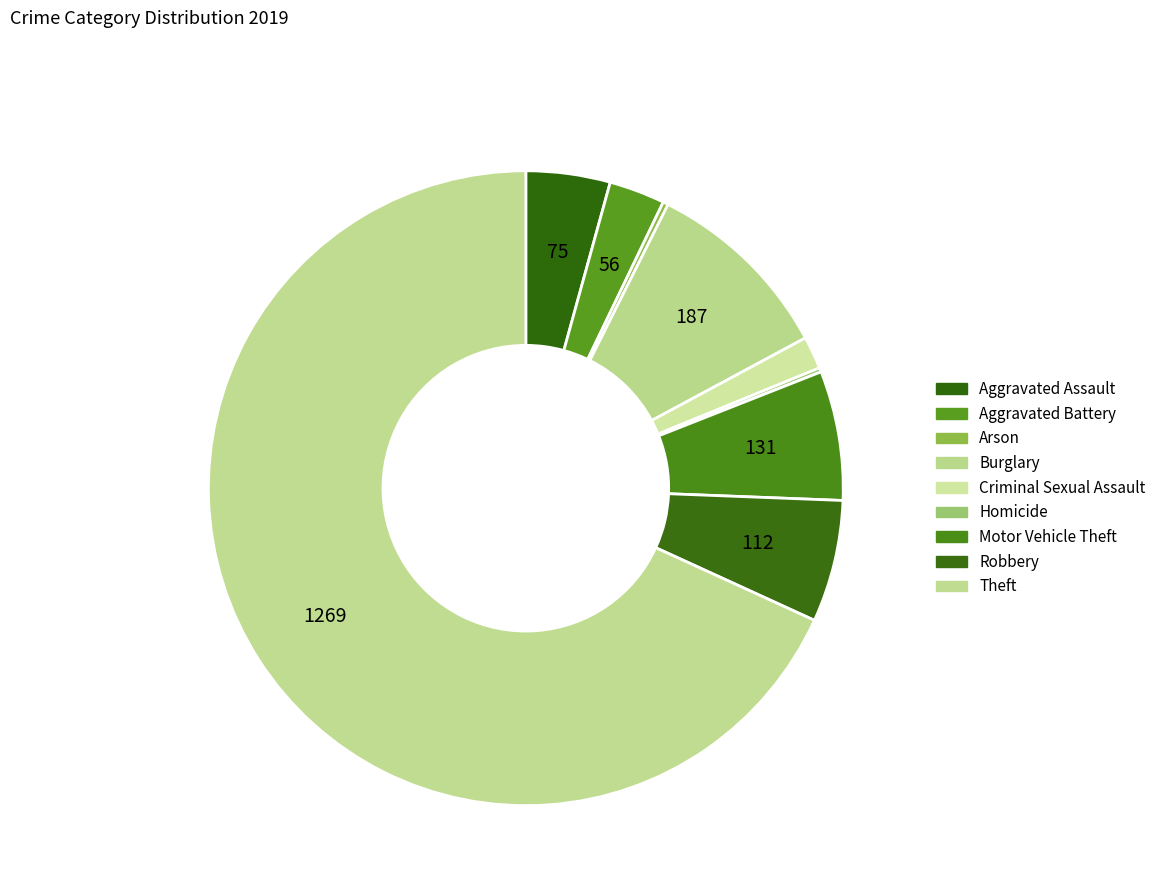

Which has a higher value, Theft or Burglary?

Theft